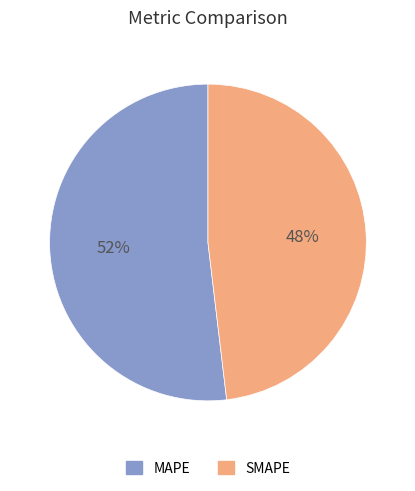

What percentage is the MAPE slice, to the nearest percent?

52%